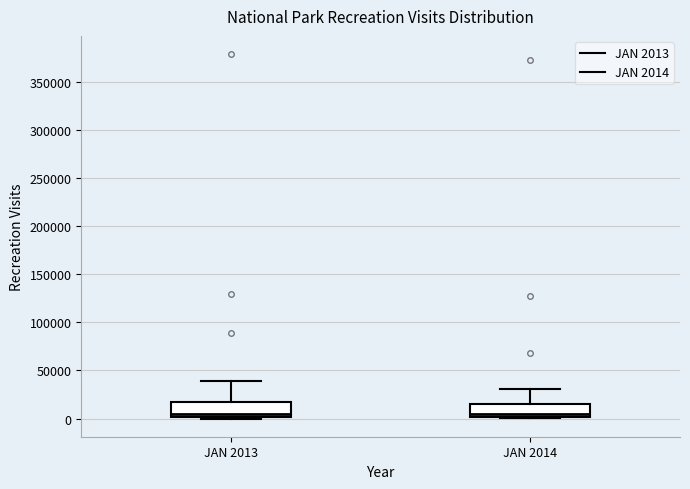

Reading left to right, read every box against the y-axis: the position of its median line, the range the box covers, and the ends of its whiskers. The values are not printed on the chart, so give them approximately, as read against the axis.

JAN 2013: median 5000, box 0 to 15000, whiskers 0 to 40000
JAN 2014: median 5000, box 0 to 15000, whiskers 0 to 30000